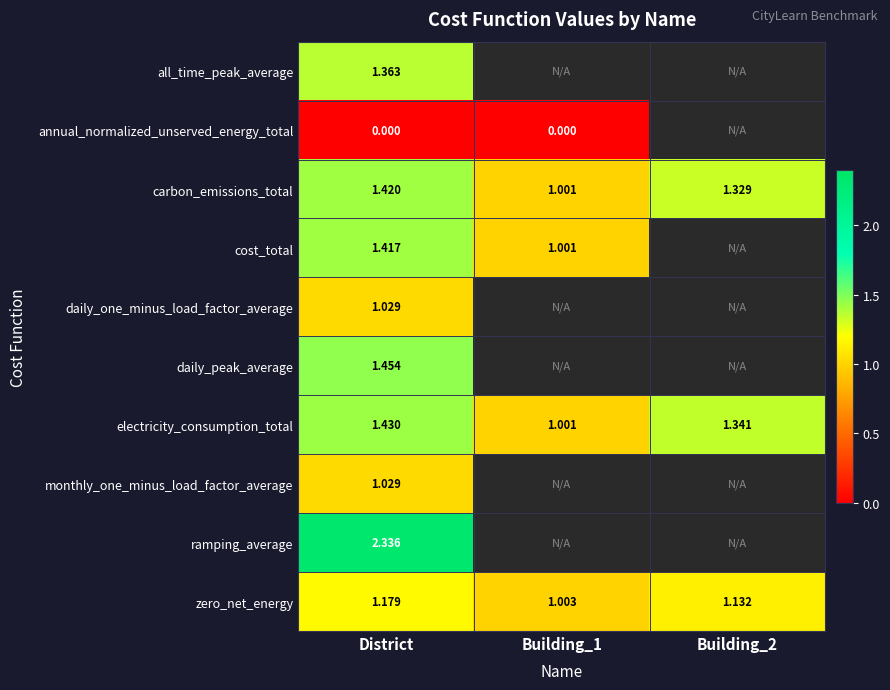

At which label does zero_net_energy reach its minimum?

Building_1